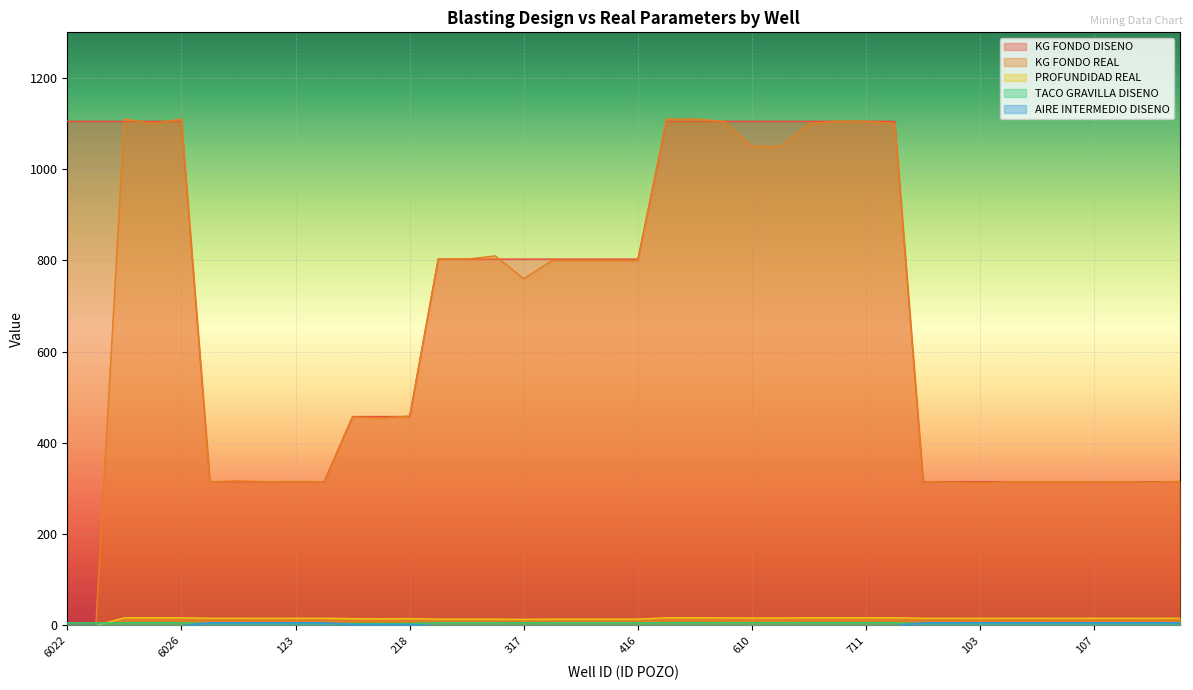

Where is KG FONDO DISENO nearest to the value 710?

314